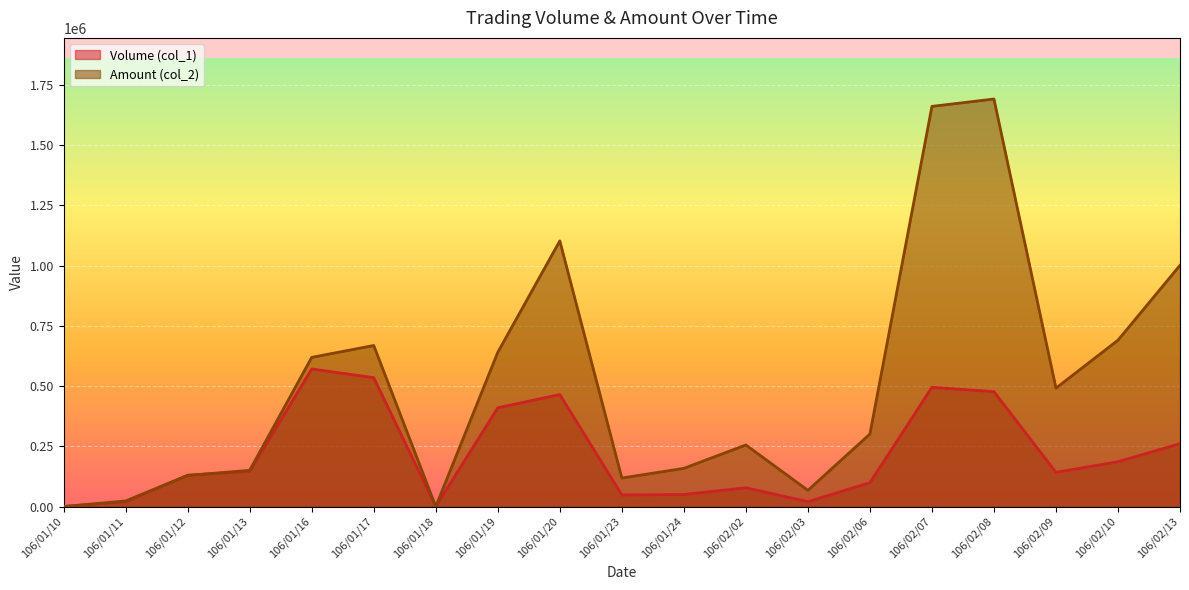

Between 106/01/12 and 106/01/18, which is larger?

106/01/12